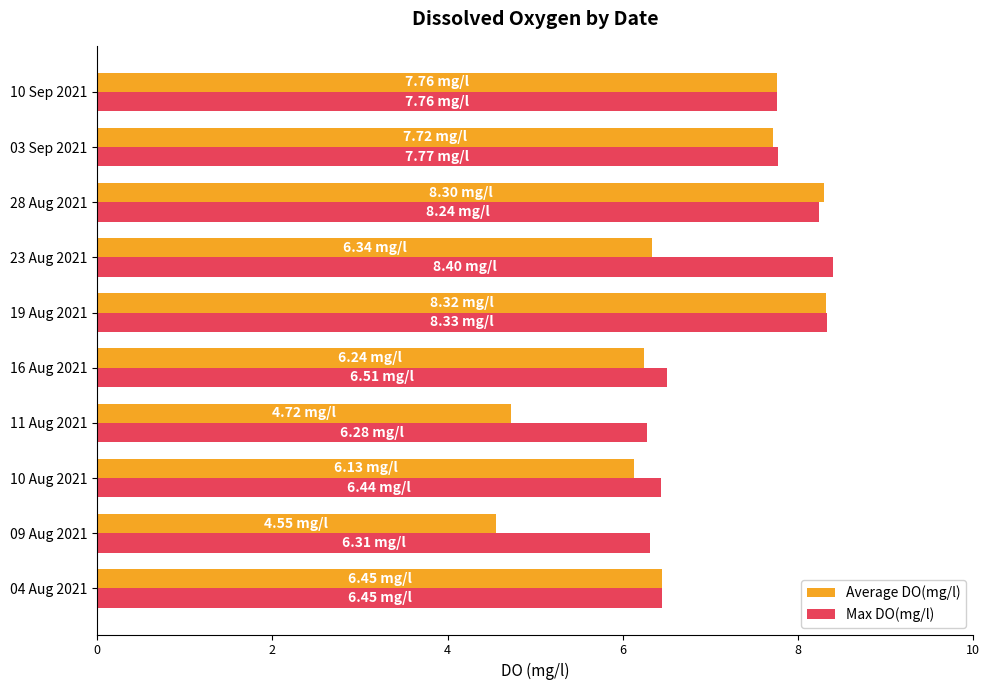

How many values in the Max DO(mg/l) series exceed 7?

5